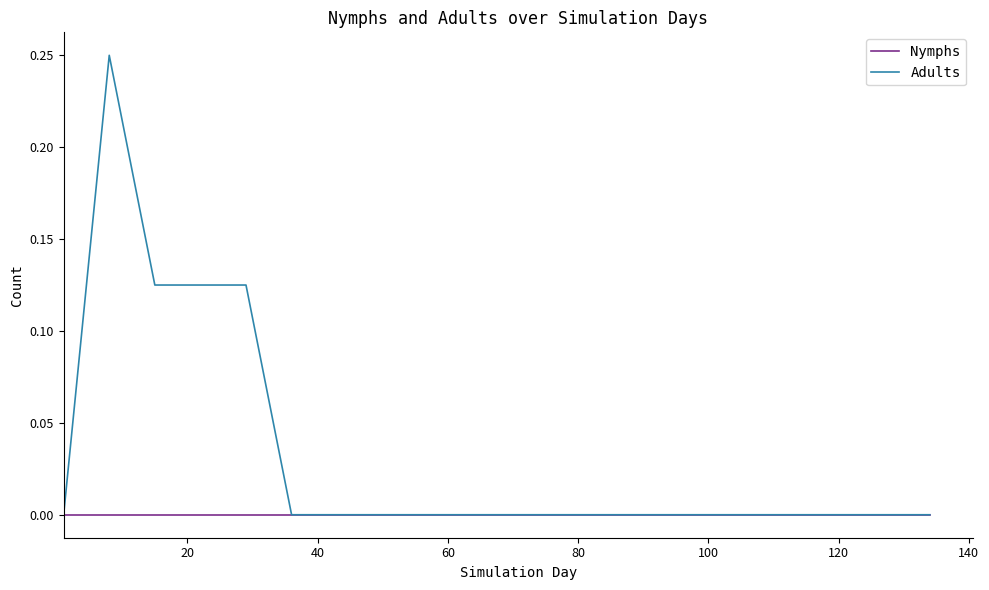

Which series has the widest spread of values?

Adults